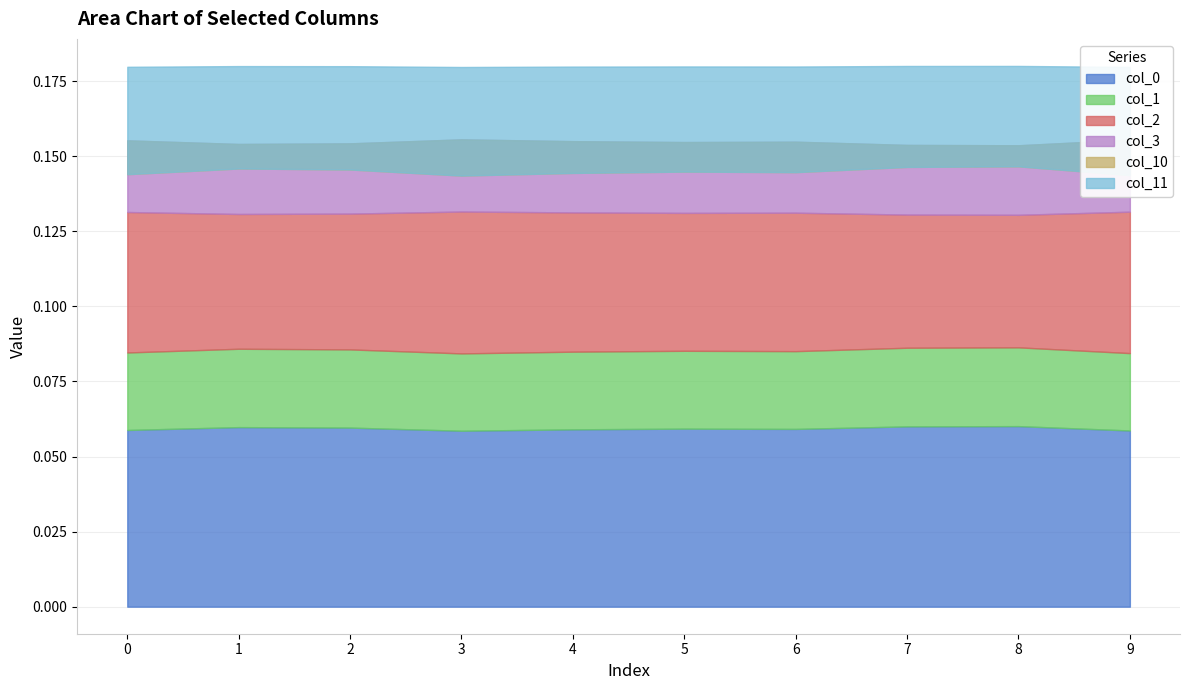

At which category is the sum across all series the highest?

8